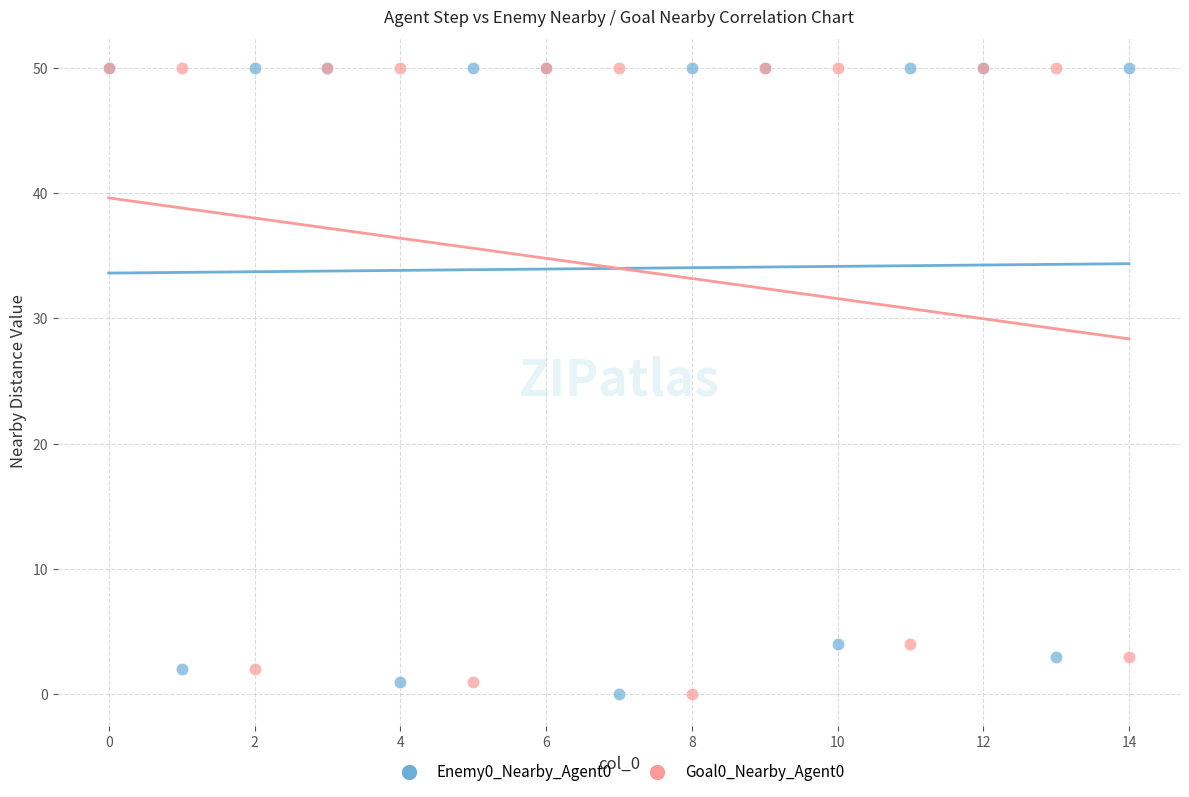

What are all the series names shown in the legend?

Enemy0_Nearby_Agent0, Goal0_Nearby_Agent0